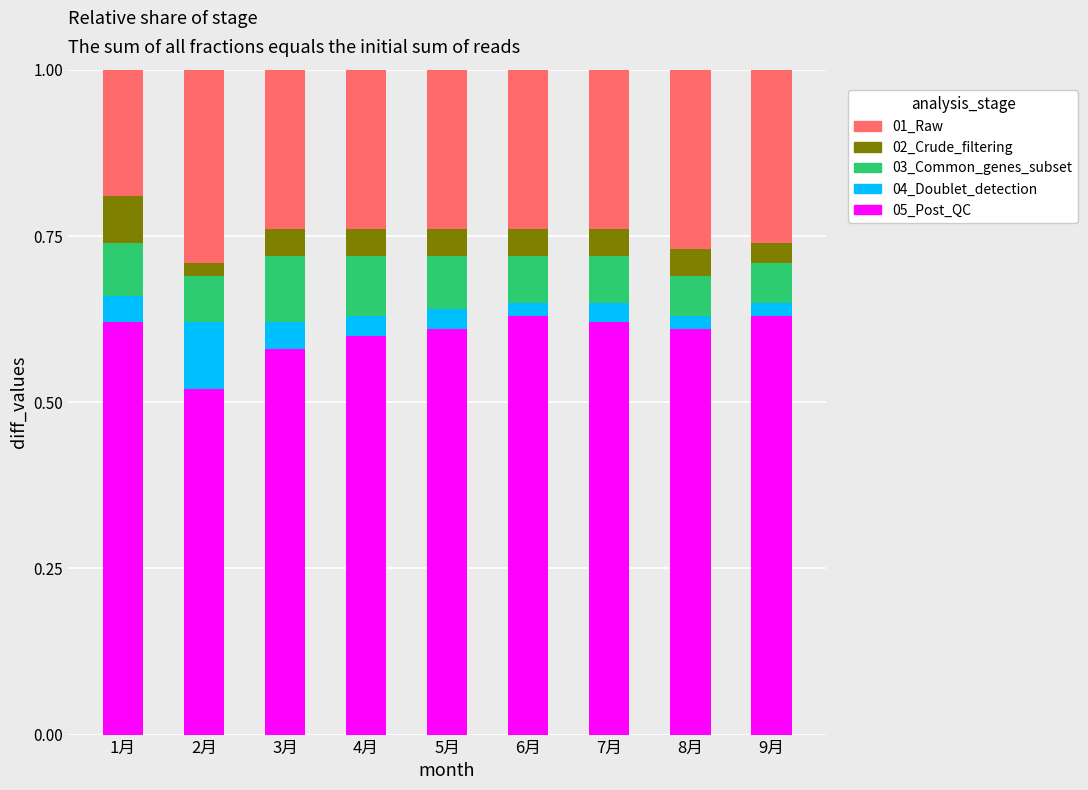

What is the total value across all series at 4月?

1.0